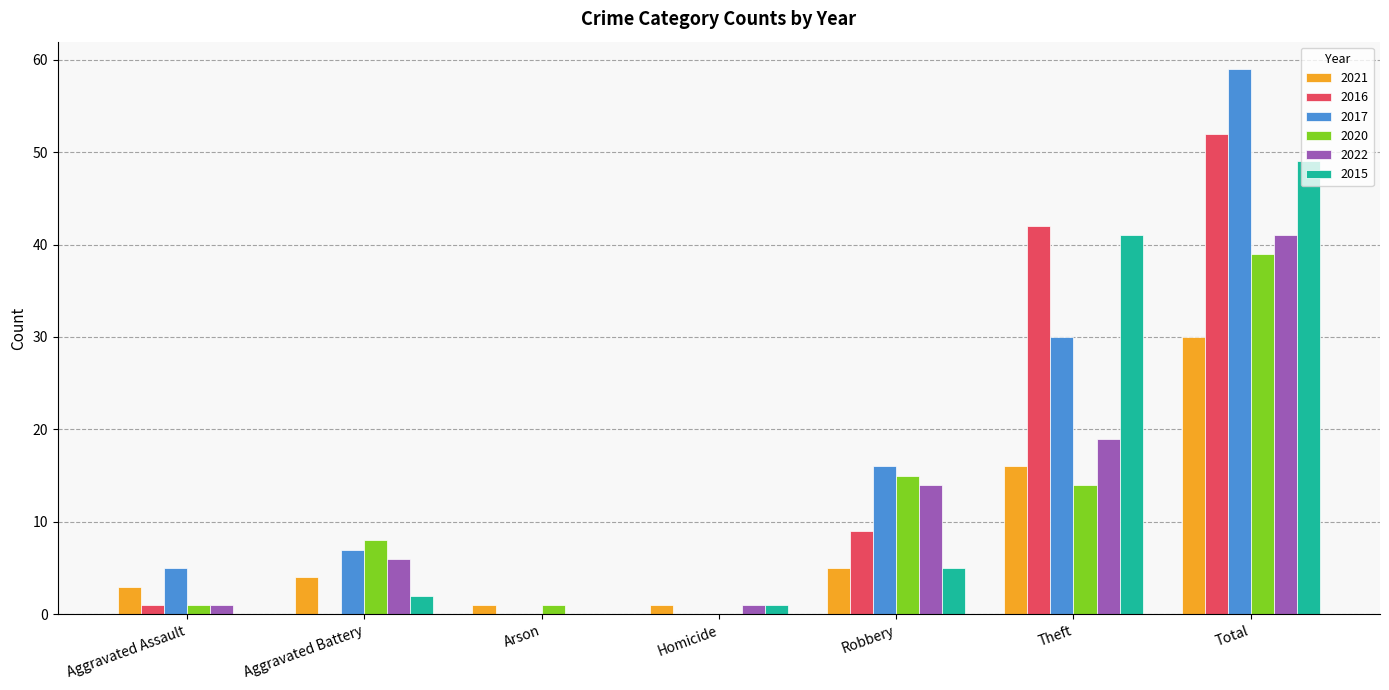

What is the sum of all 2015 values?

98